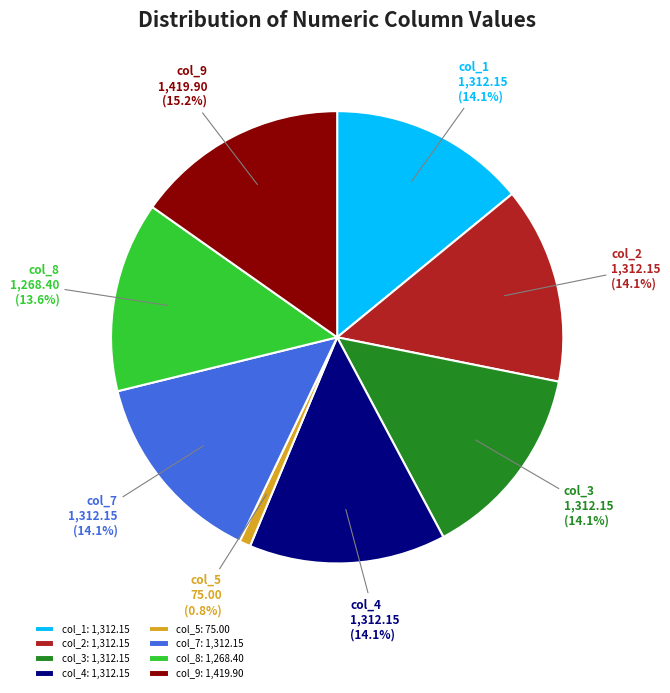

Which has a higher value, col_9: 1,419.90 or col_7: 1,312.15?

col_9: 1,419.90